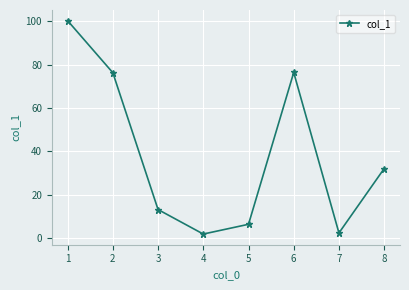

What is the greatest value displayed?

100.3